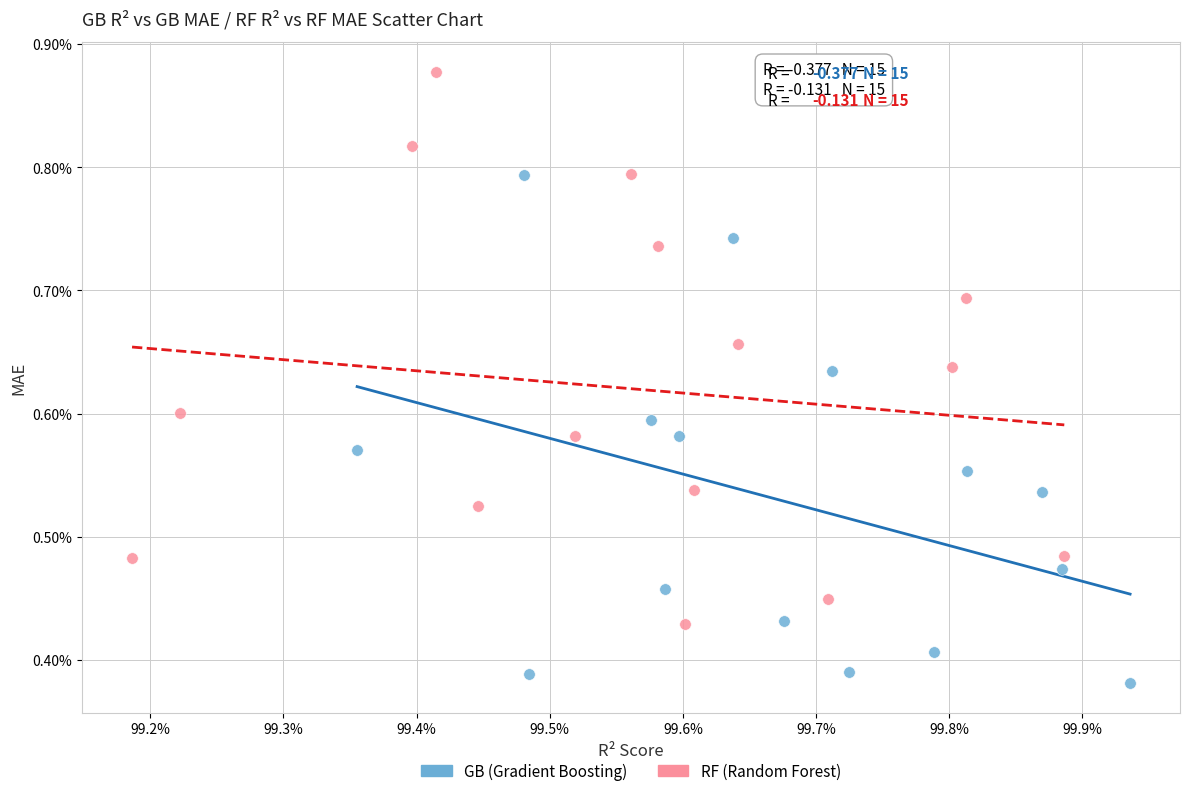

What are all the series names shown in the legend?

GB (Gradient Boosting), RF (Random Forest)